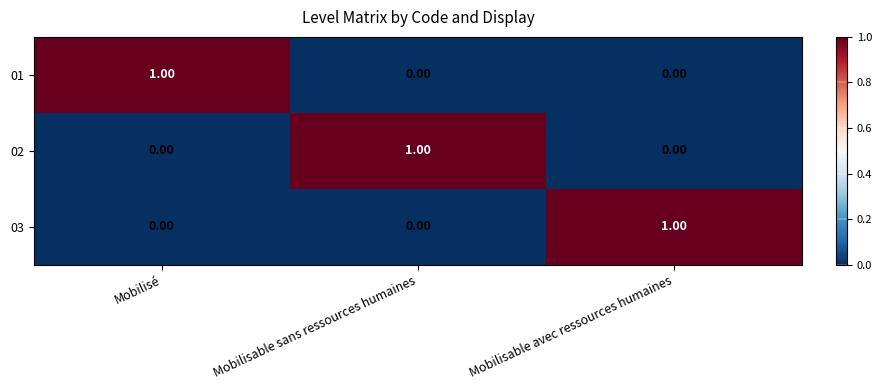

At how many categories does at least one series exceed 0?

3